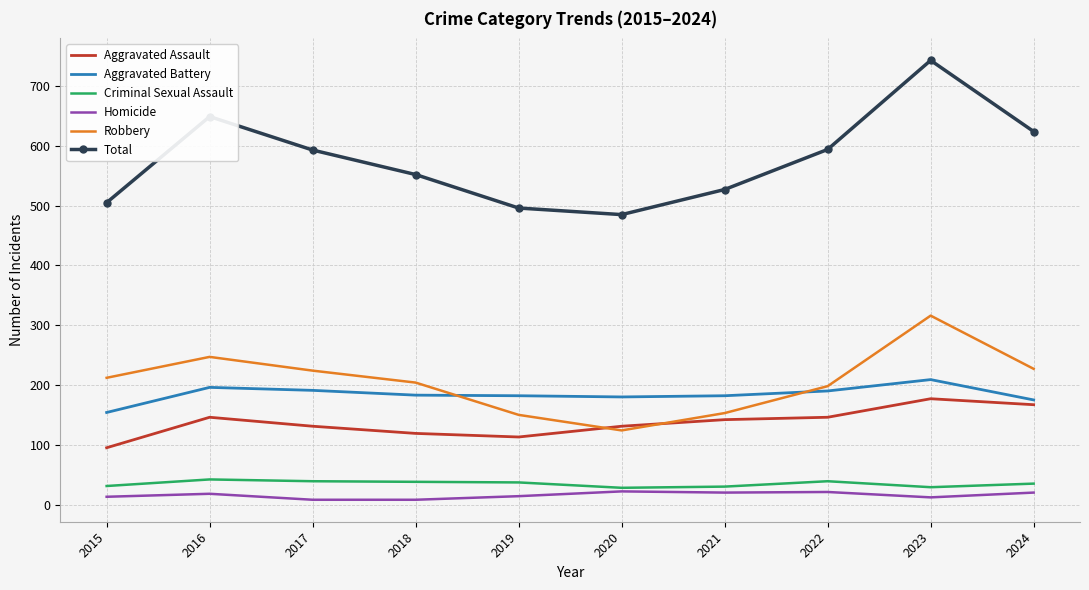

The value of Aggravated Battery at 2018 is 183. True or false?

True